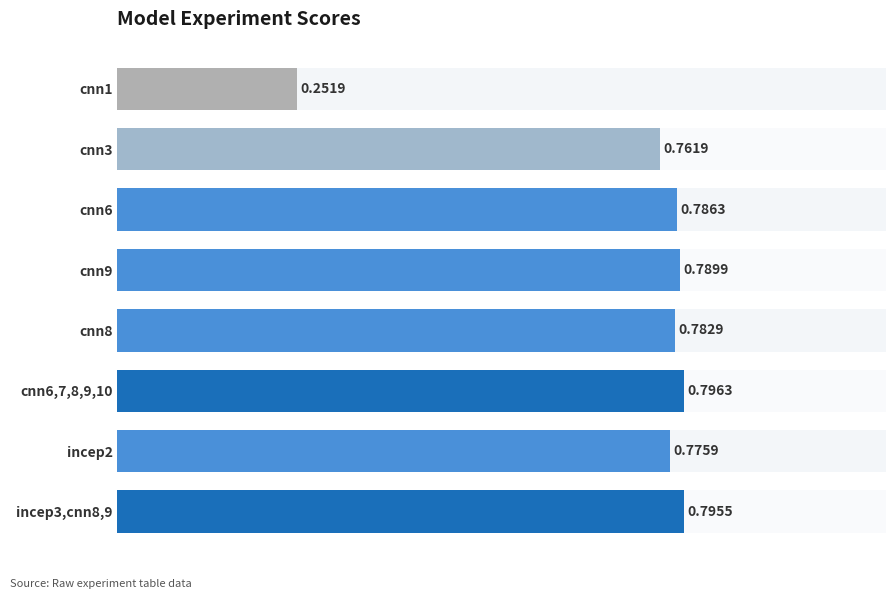

How many bars are there in total?

8